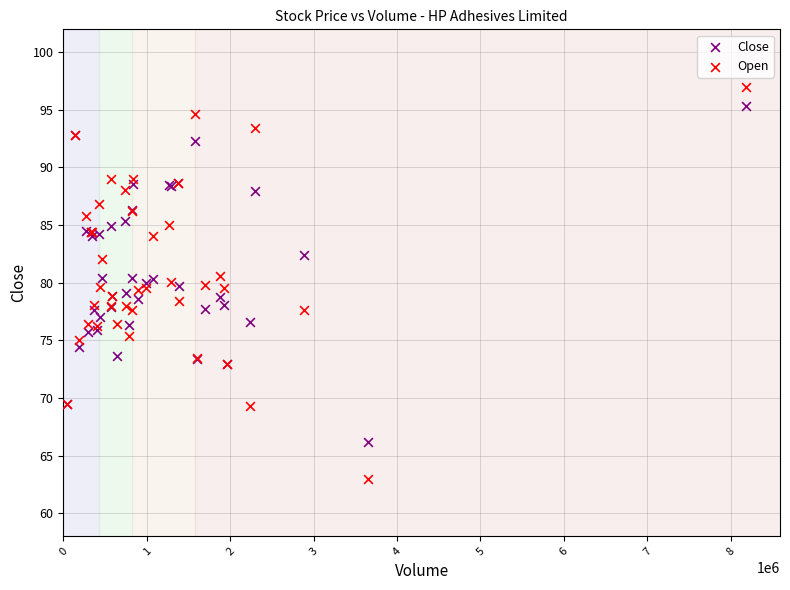

Which series contains the lowest Y value?

Open